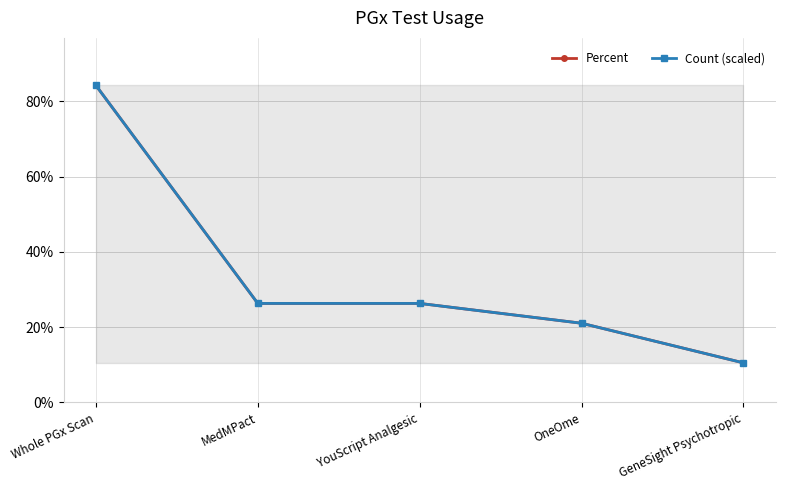

Reading left to right, extract all data points from this chart.

Percent: Whole PGx Scan=84.2	MedMPact=26.3	YouScript Analgesic=26.3	OneOme=21.1	GeneSight Psychotropic=10.5
Count (scaled): Whole PGx Scan=84.2	MedMPact=26.3	YouScript Analgesic=26.3	OneOme=21.1	GeneSight Psychotropic=10.5